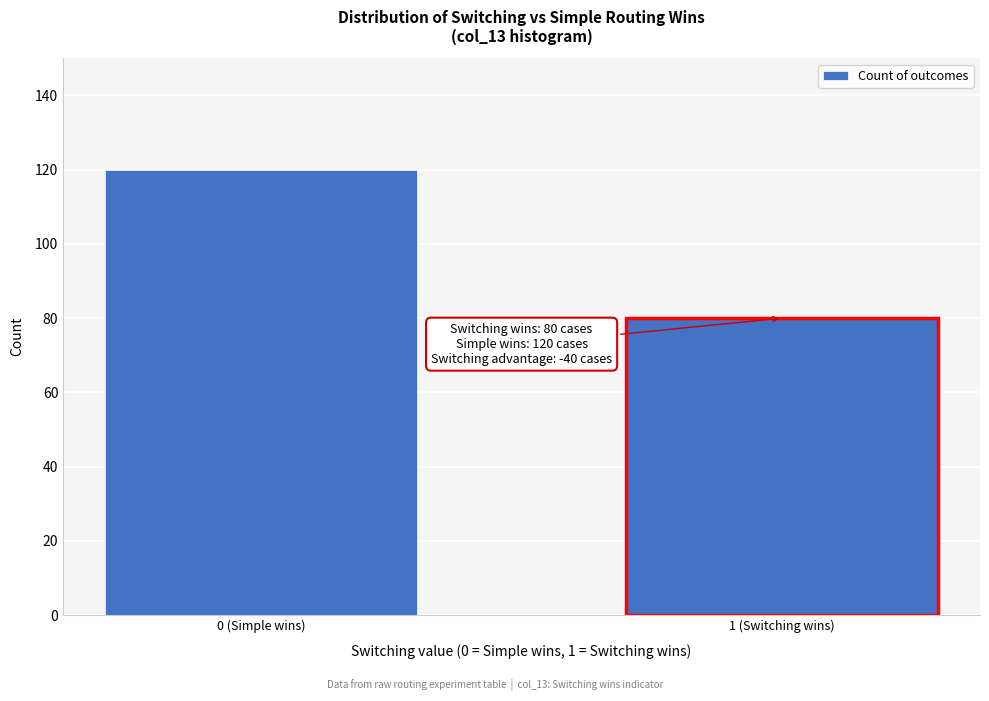

Reading left to right, list all the values displayed in this chart.

0 (Simple wins)=120	1 (Switching wins)=80